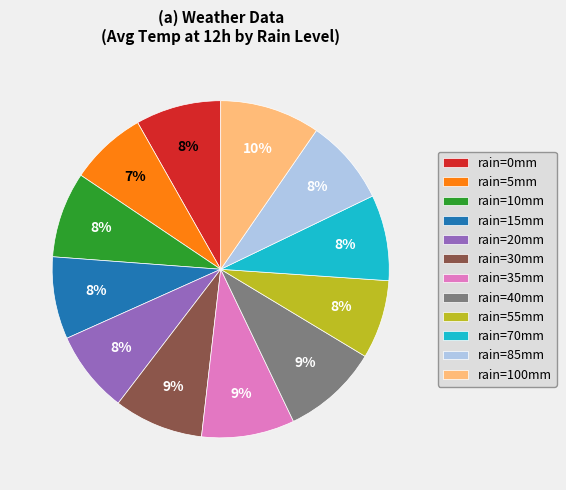

To the nearest percent, what is the combined percentage of rain=20mm and rain=35mm?

17%